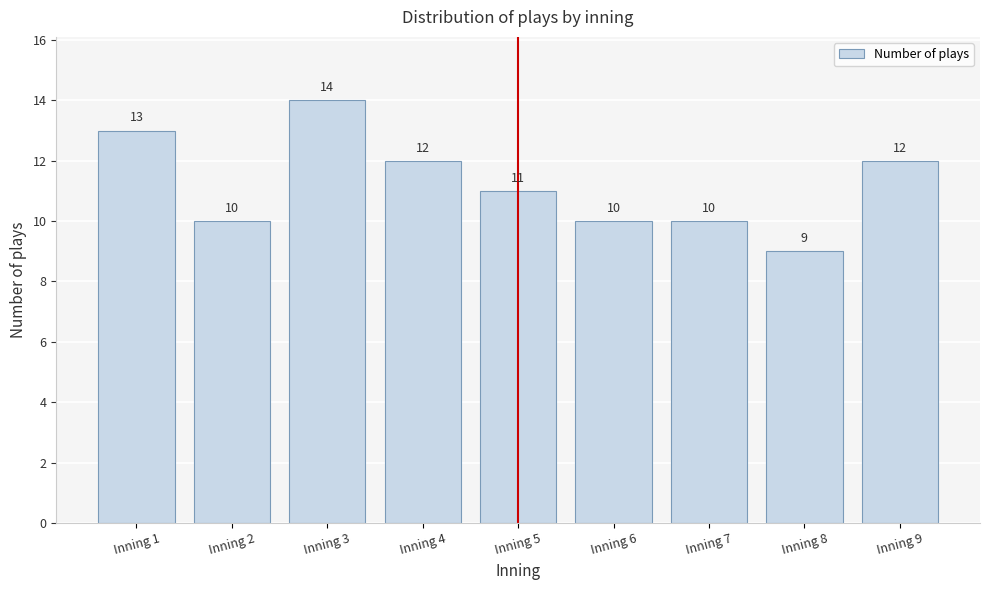

Reading right to left, list all the values displayed in this chart.

12	9	10	10	11	12	14	10	13